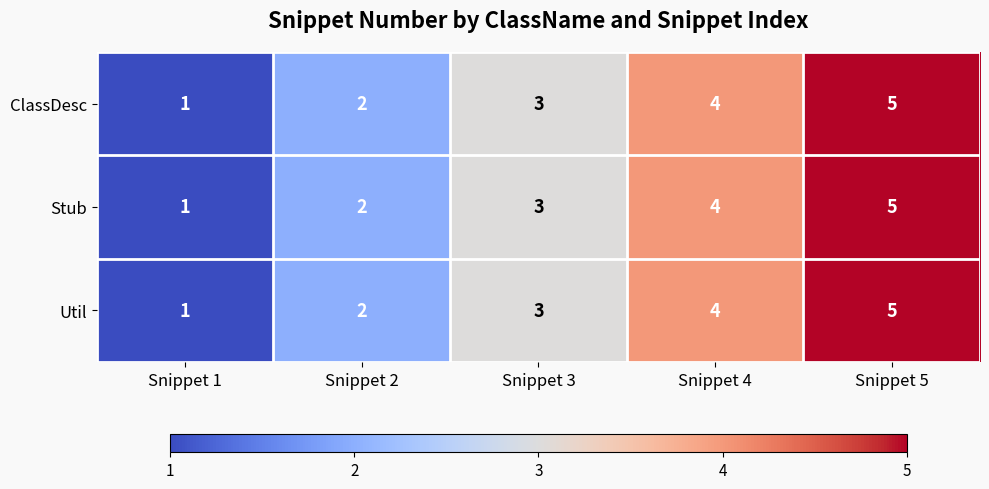

Which label corresponds to the smallest value in the chart?

Snippet 1